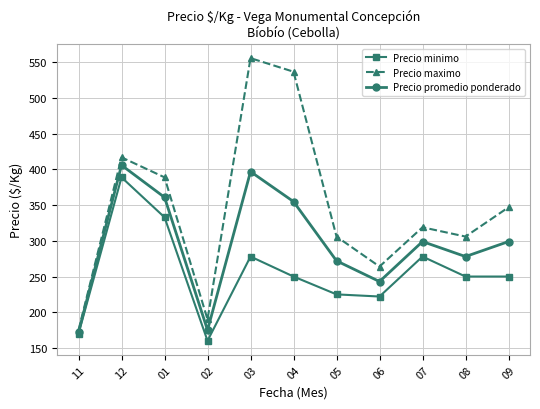

Is the value of Precio minimo at 08 greater than the value of Precio maximo at 05?

No